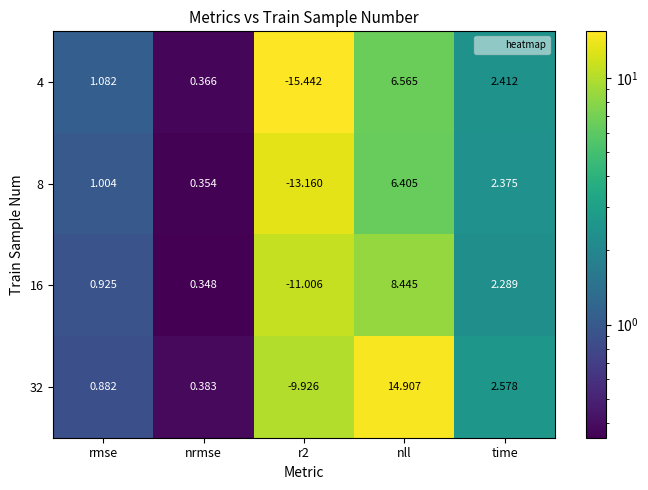

Rank the series by their maximum value, from lowest to highest.

8, 4, 16, 32